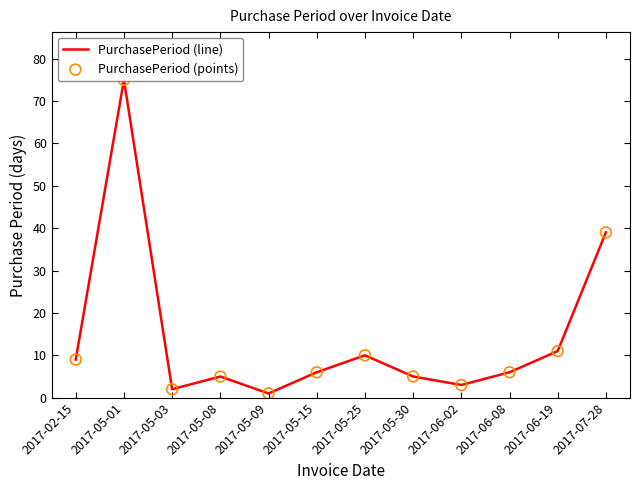

What is the total value across all series at 2017-06-08?

12